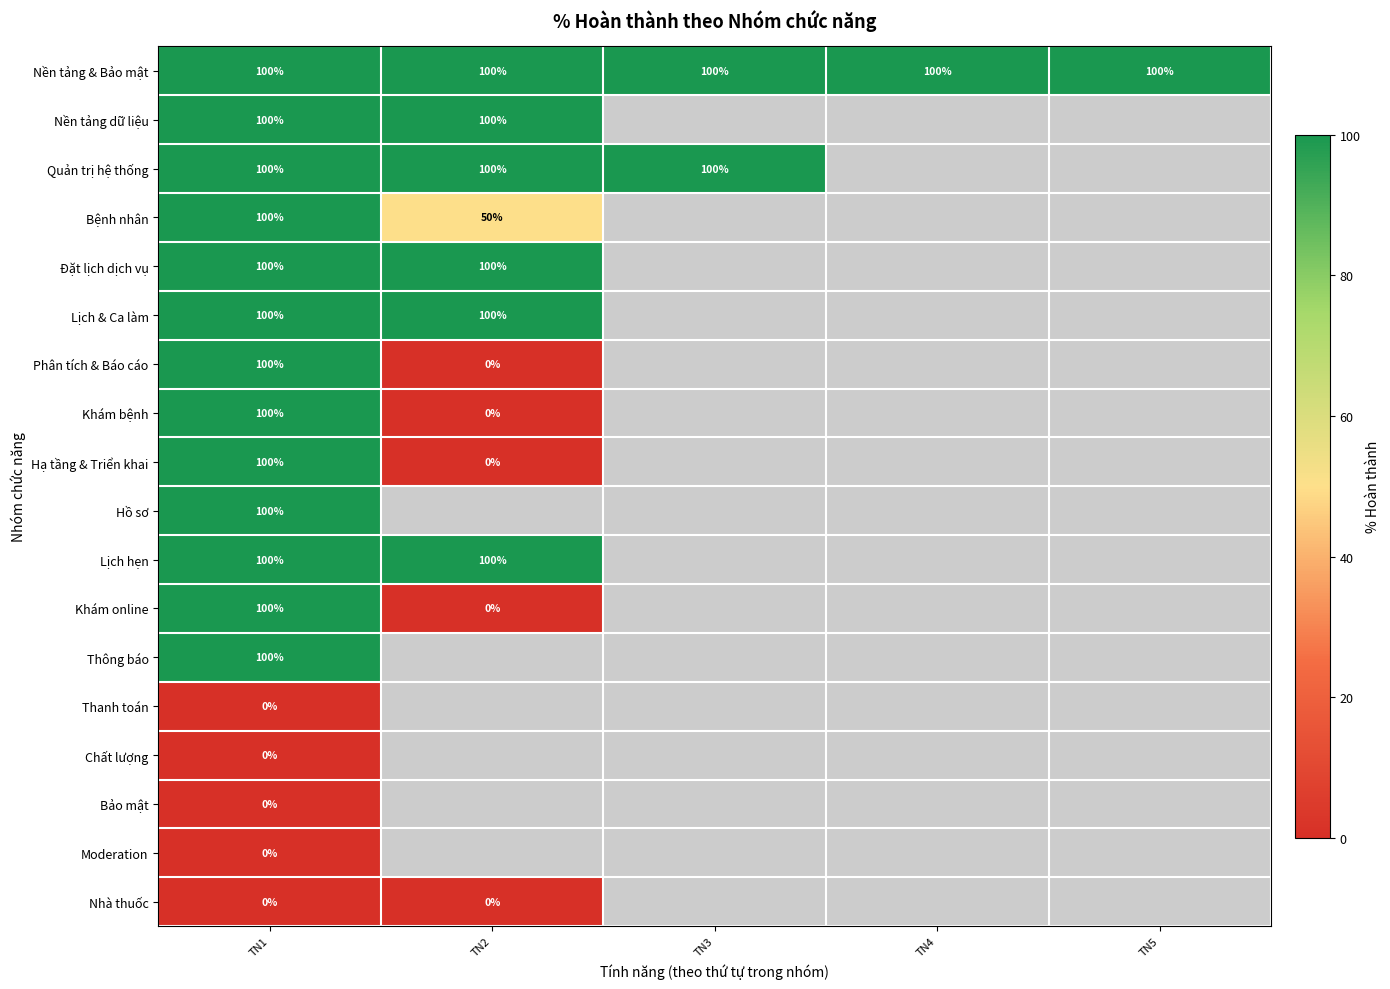

What is the maximum value shown in the chart?

100.0